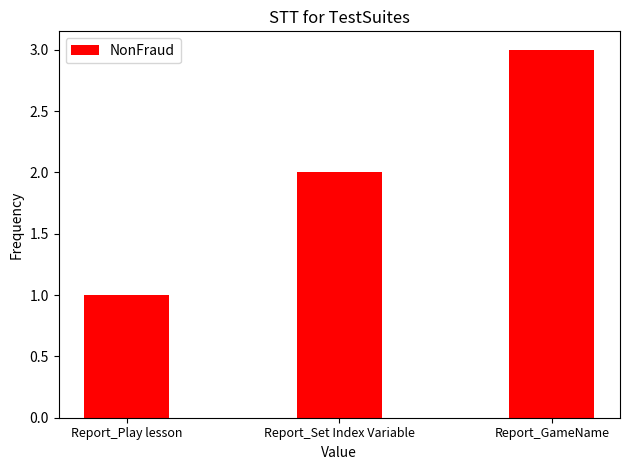

How many data points does each series have?

3